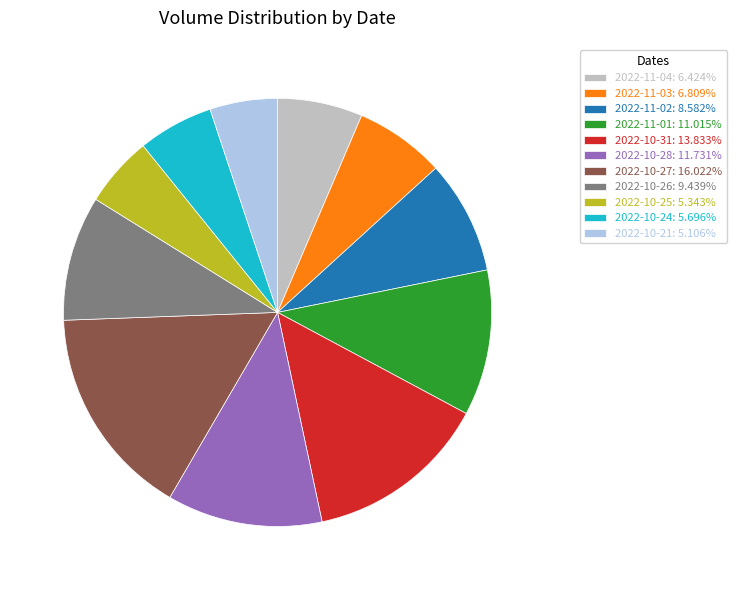

What is the ratio of the value at 2022-11-03: 6.809% to the value at 2022-10-27: 16.022%?

0.4